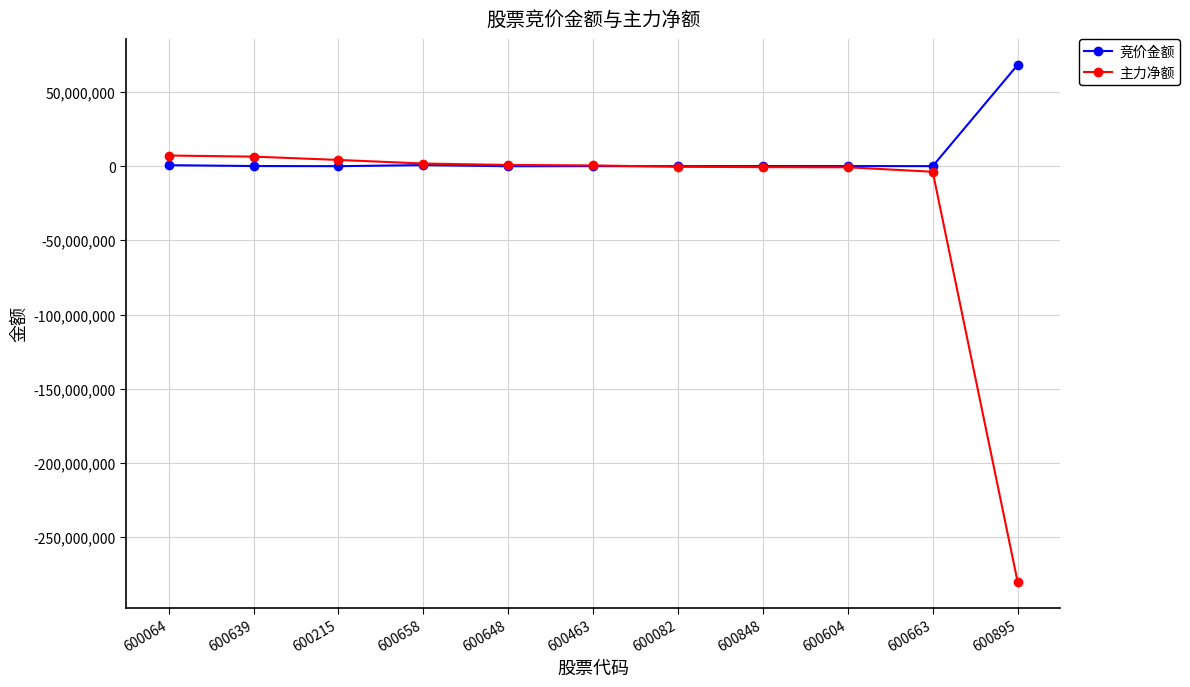

What is the difference between the highest and lowest values at 600658?

1051651